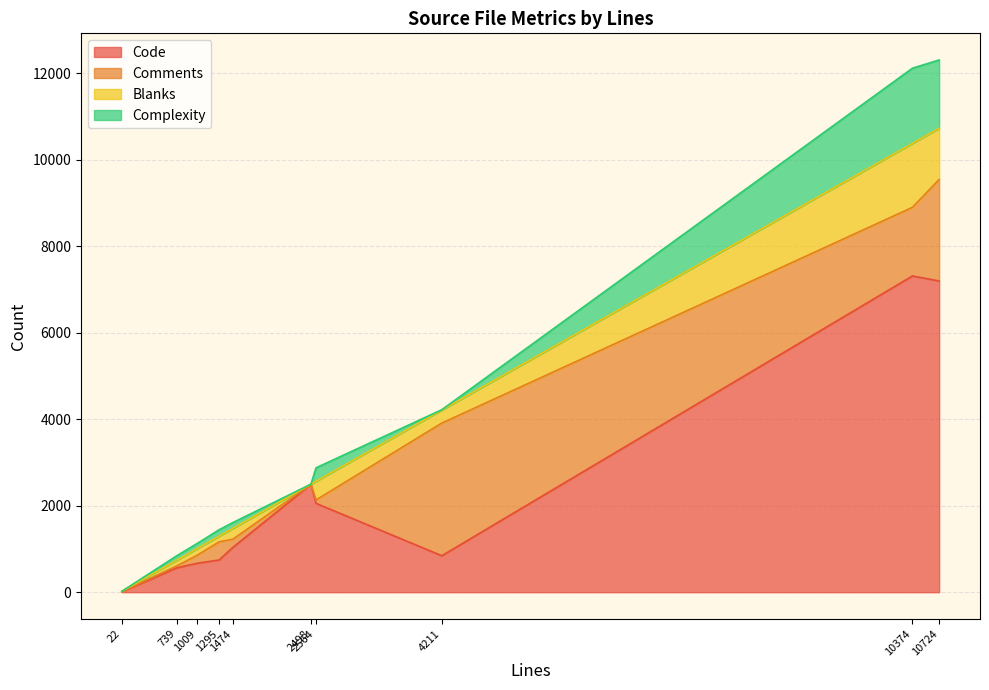

Which series has the largest range (max minus min)?

Code